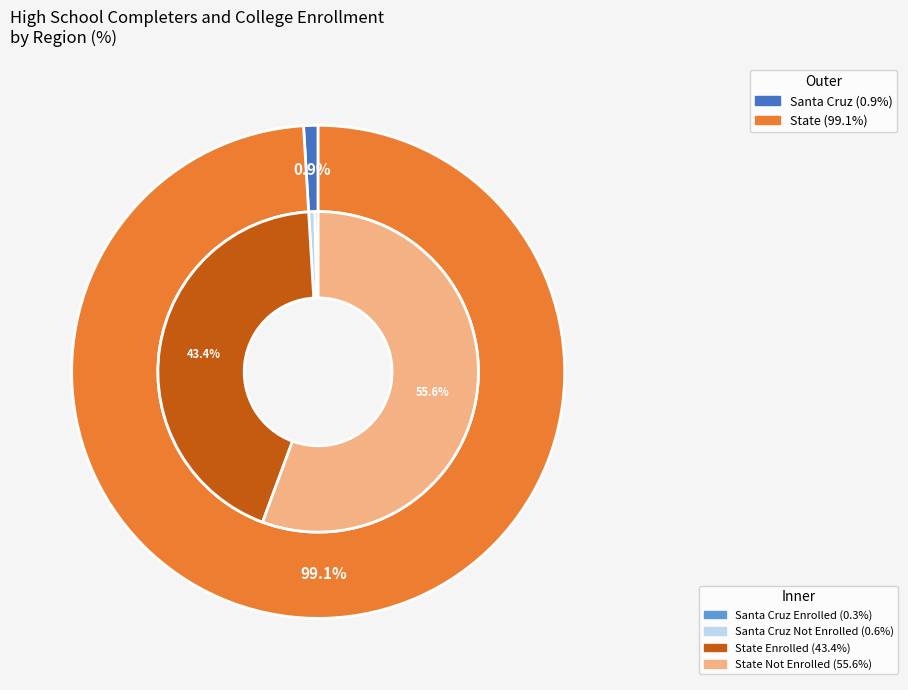

What percentage do Santa Cruz and State together represent?

100.0%